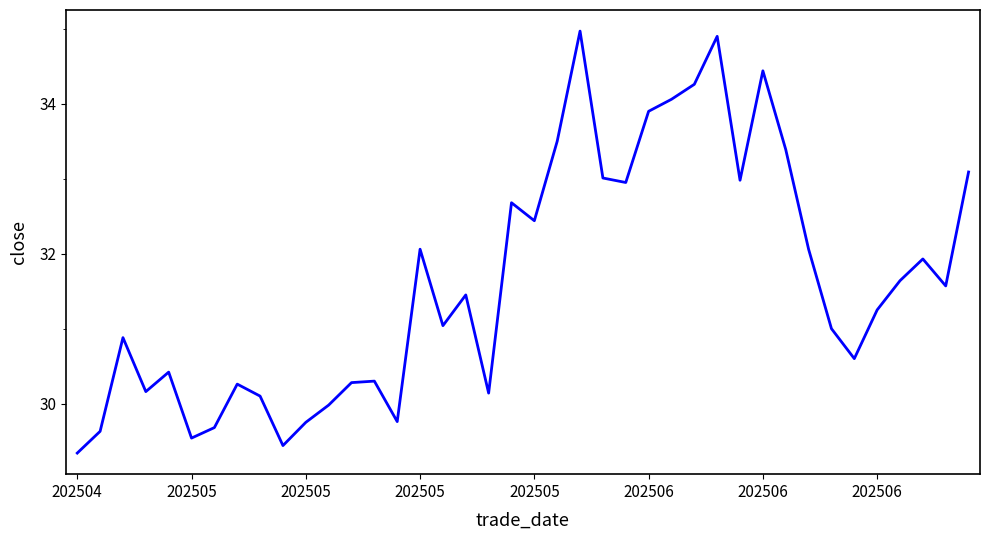

What is the difference between the maximum and minimum values?

5.6